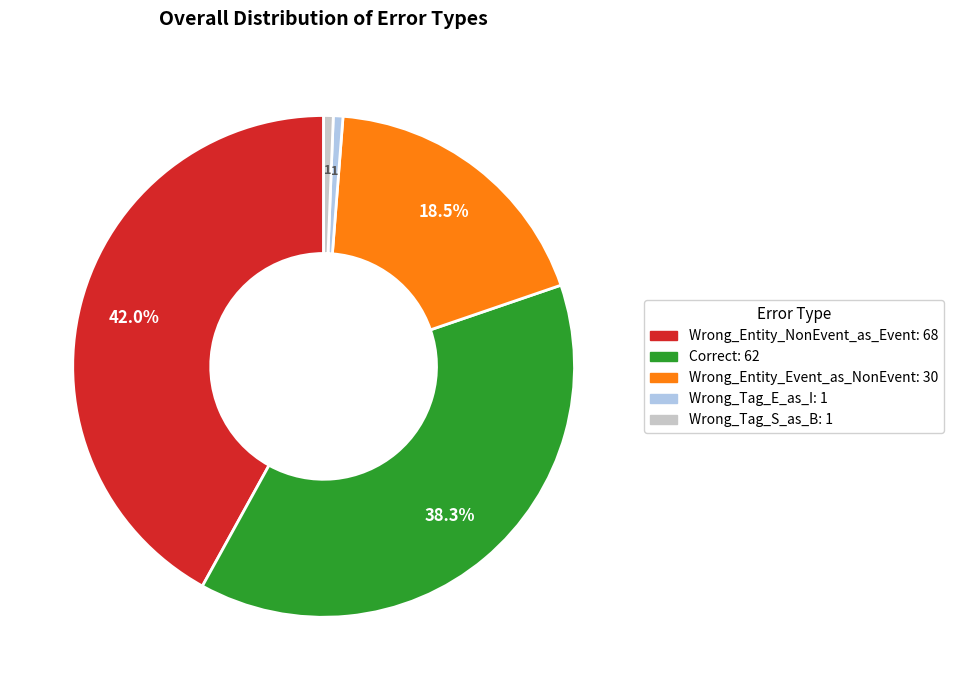

Is there a majority slice in this chart?

No